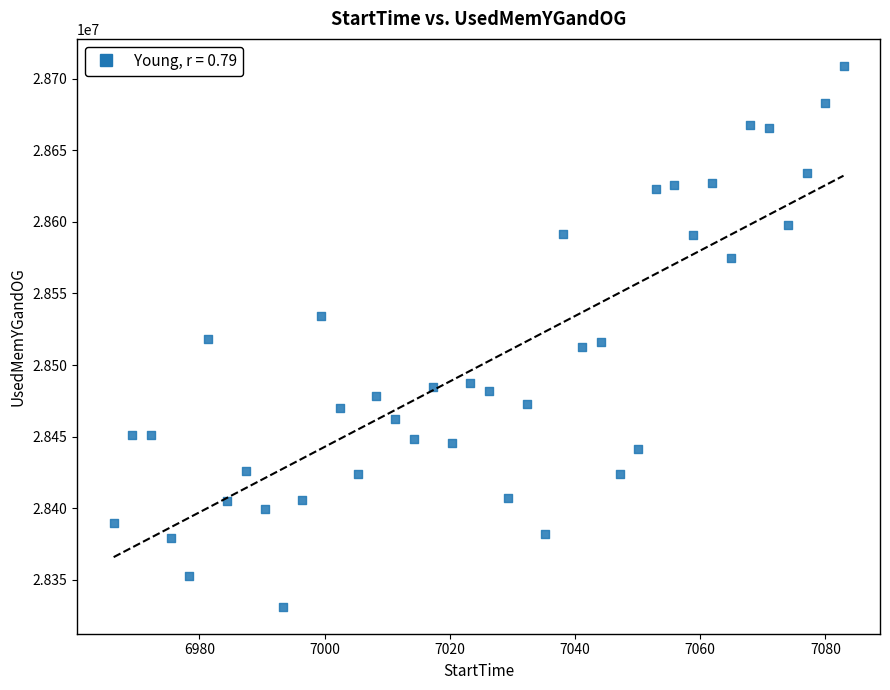

What is the range of Y values (max minus min)?

377933